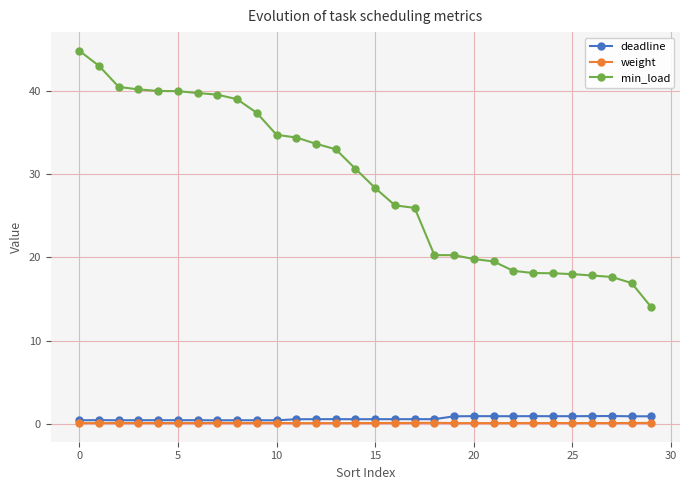

What is the maximum value for min_load?

44.9